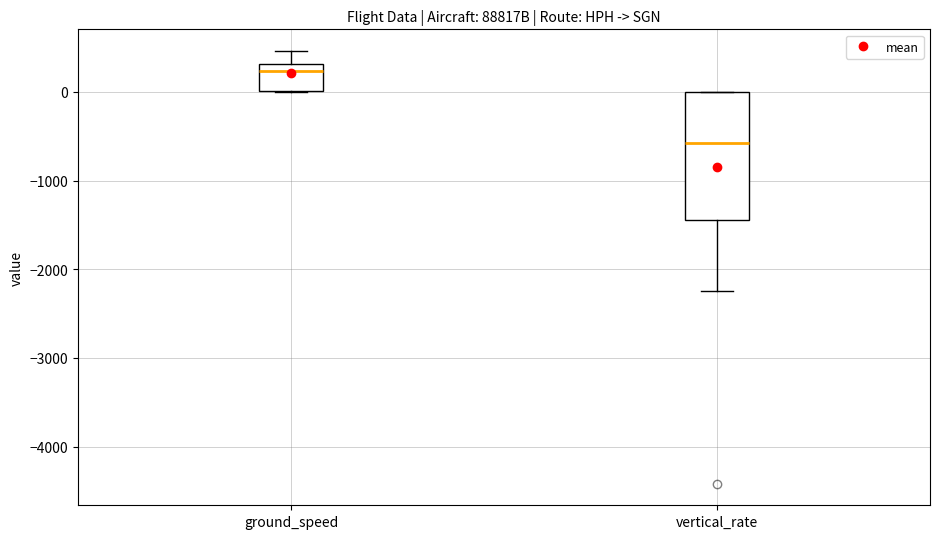

Which box's median line is the lowest?

vertical_rate